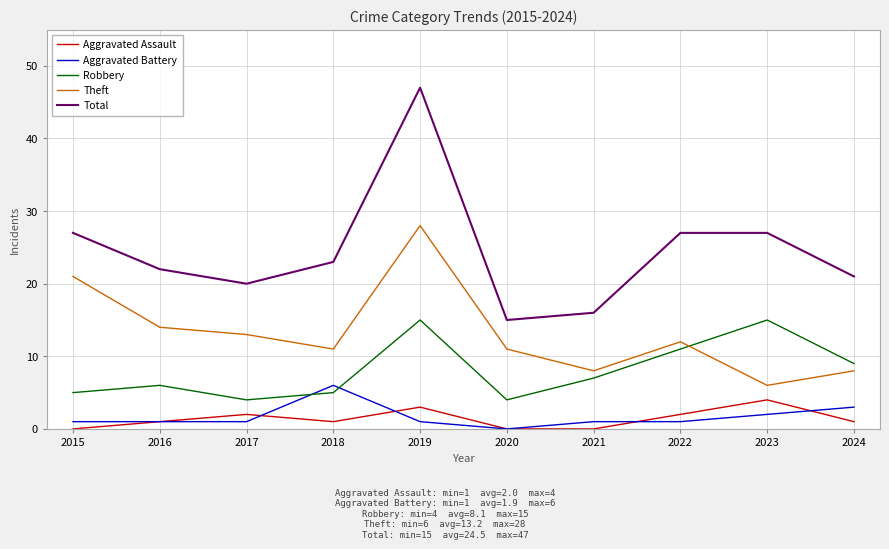

Rank the series by their maximum value, from highest to lowest.

Total, Theft, Robbery, Aggravated Battery, Aggravated Assault